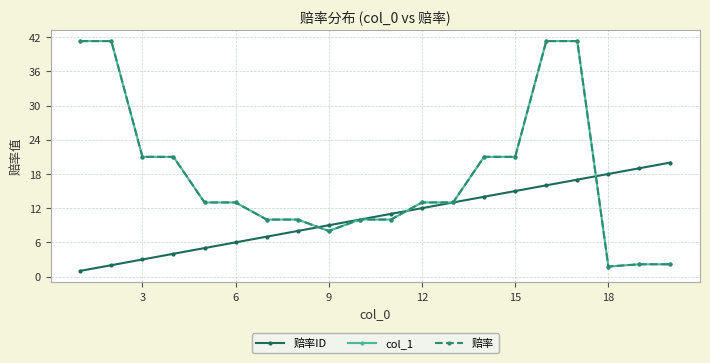

What is the lowest value of the 赔率 series?

1.8